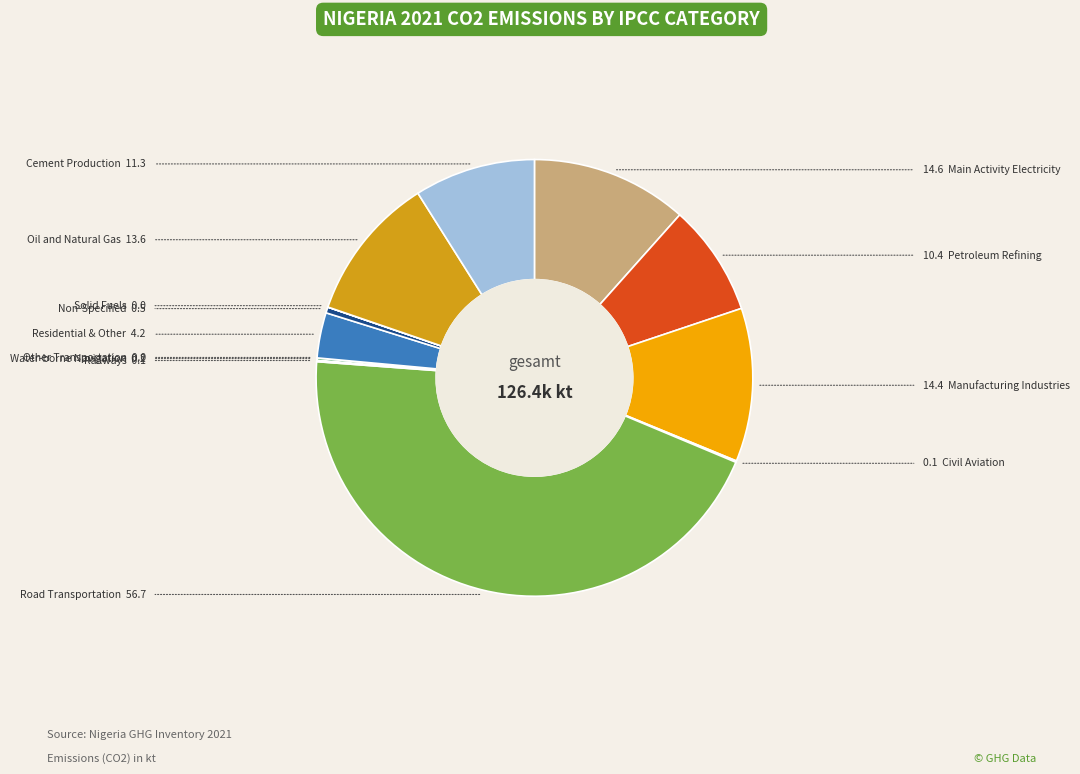

Is there any slice that represents more than half of the pie?

No